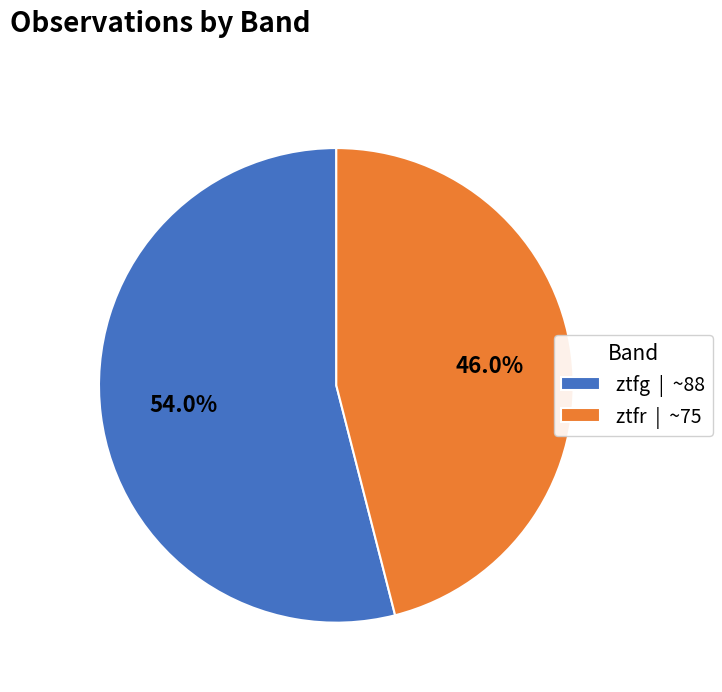

Is it true that ztfg is 54% of the pie?

True